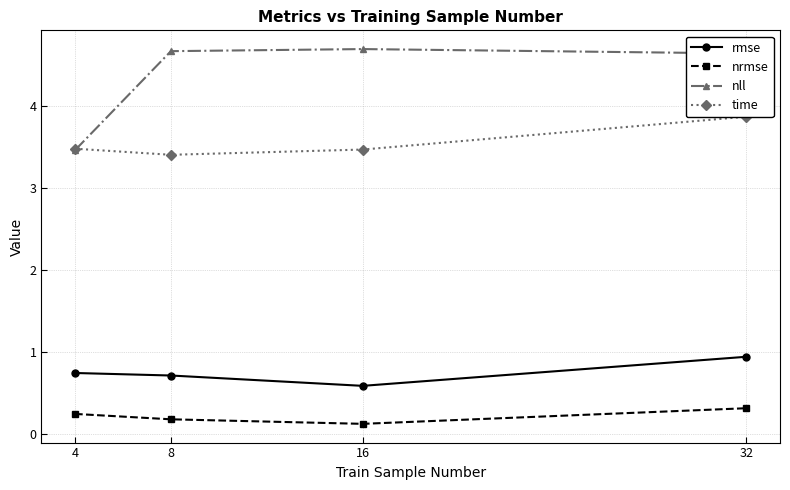

True or false: time and nrmse intersect in this chart.

False